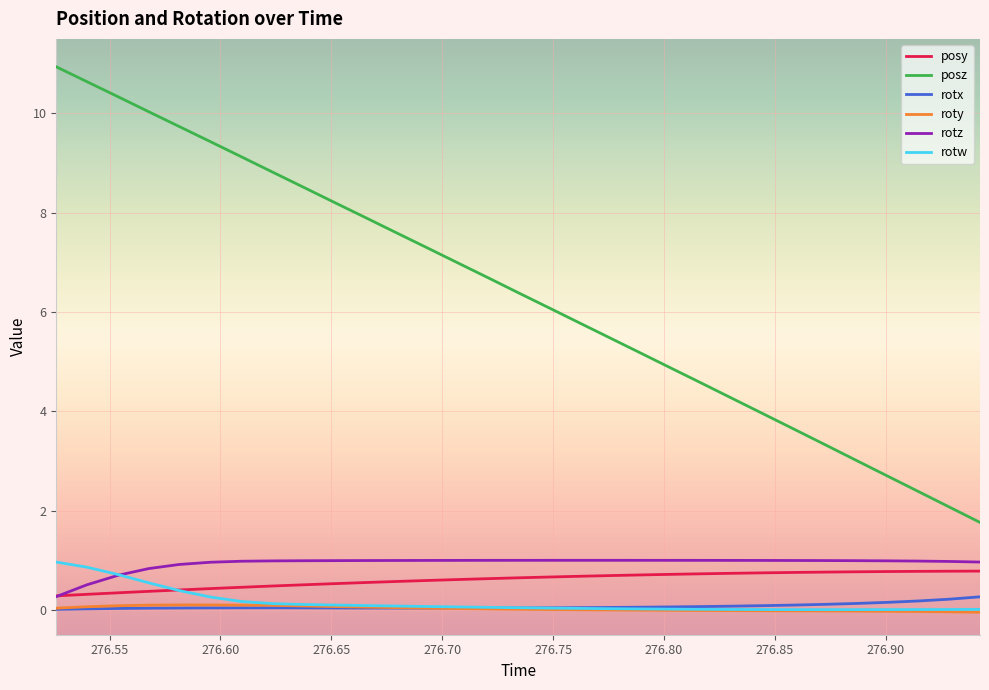

True or false: posy and roty cross at least once.

False